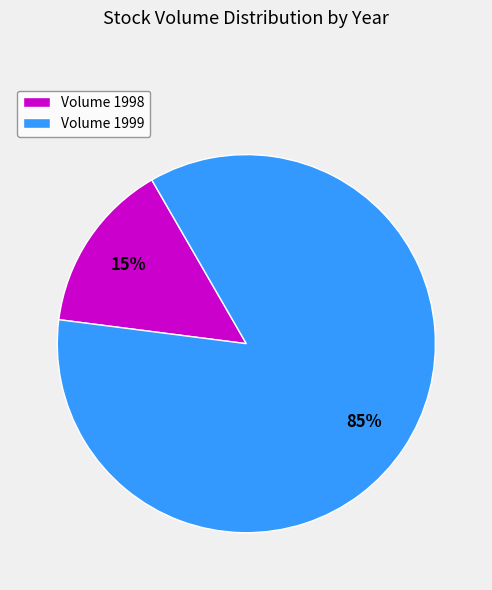

How many segments does this pie chart have?

2